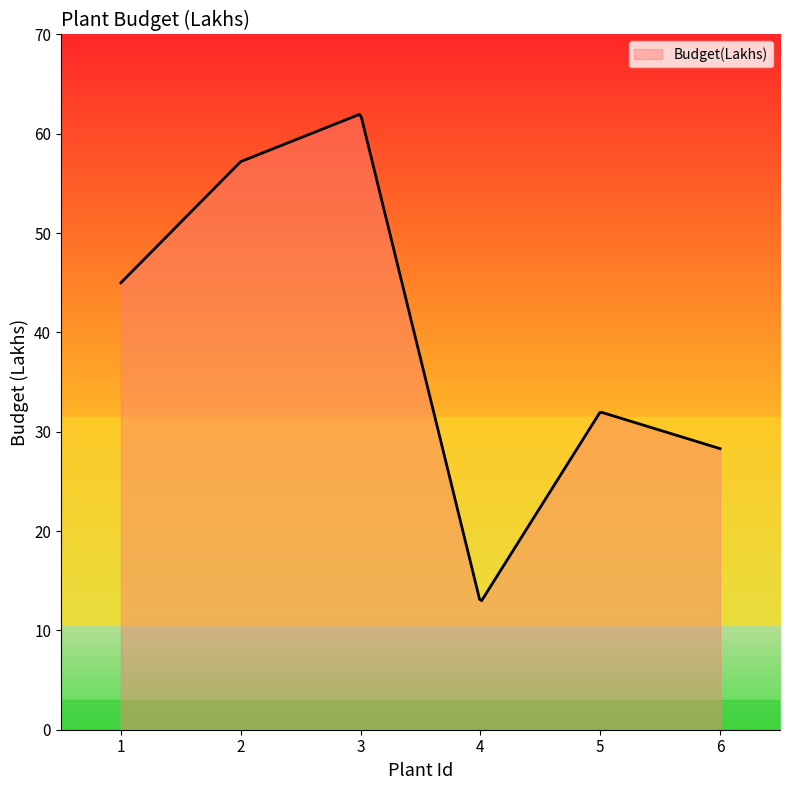

How many categories are shown in the chart?

300